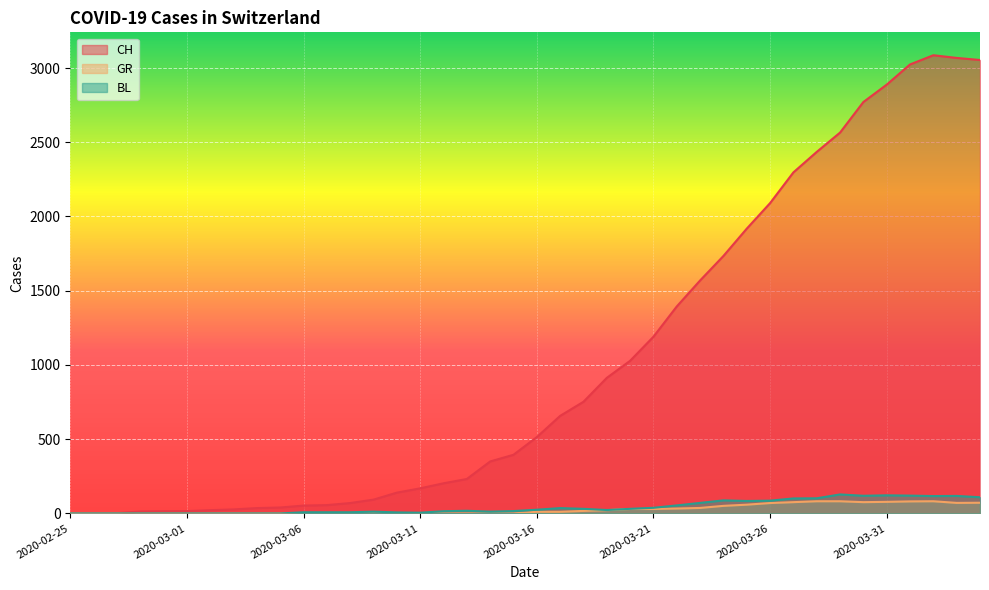

Which series changed the most between 2020-03-14 and 2020-03-24?

CH